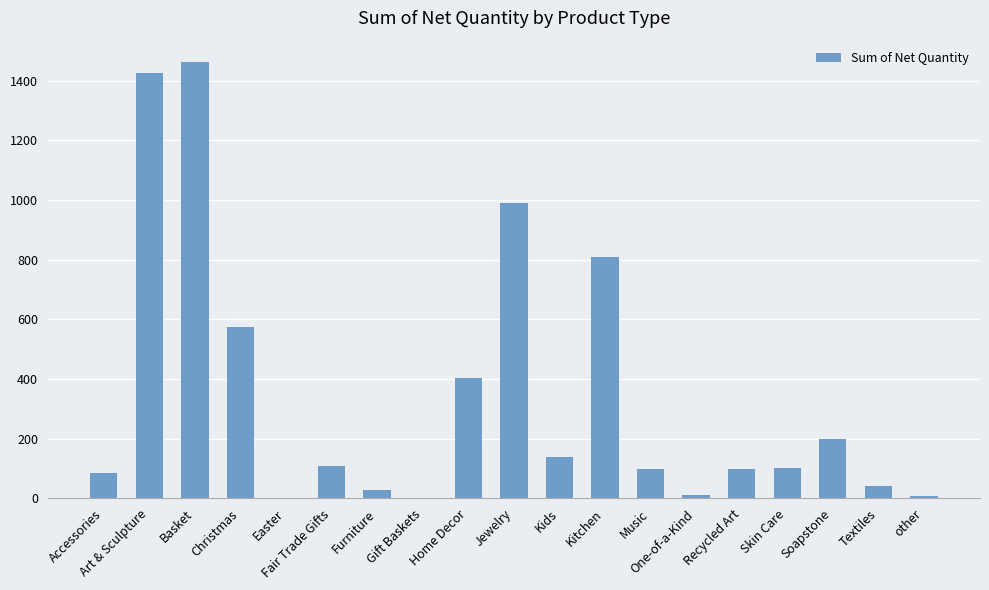

Which label corresponds to the largest value in the chart?

Basket